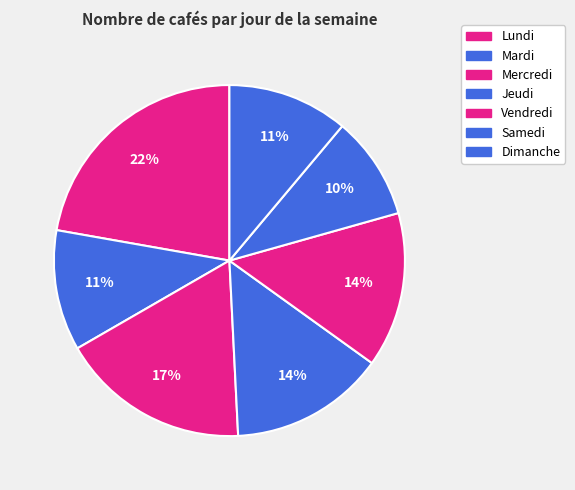

Is there any slice that represents more than half of the pie?

No